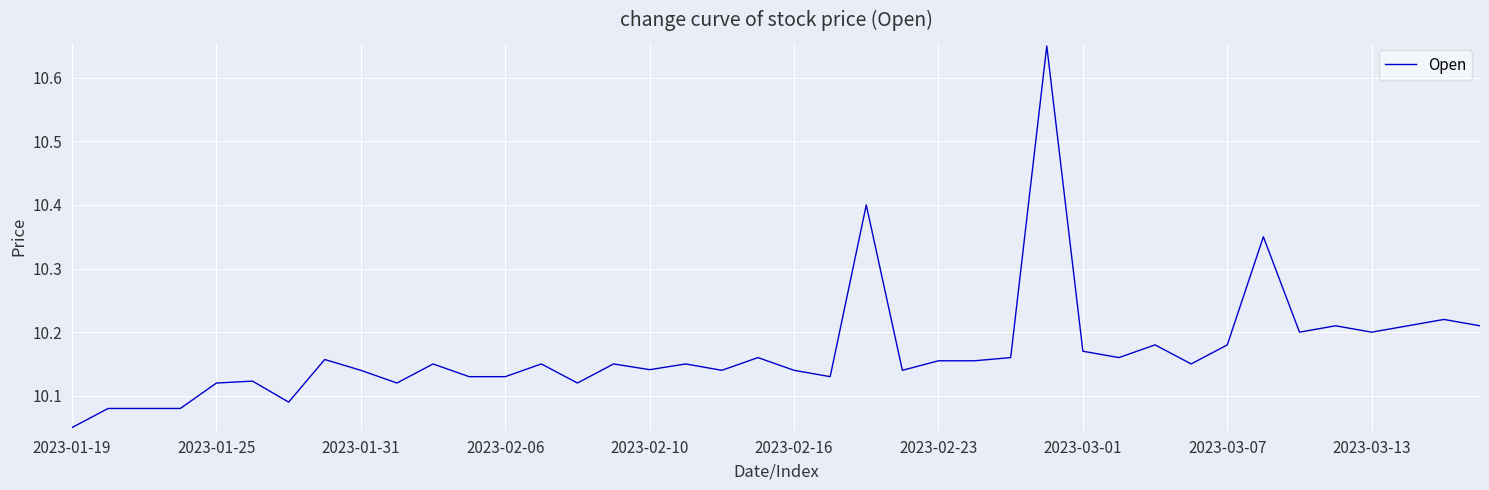

What is the difference between the maximum and minimum values?

0.6